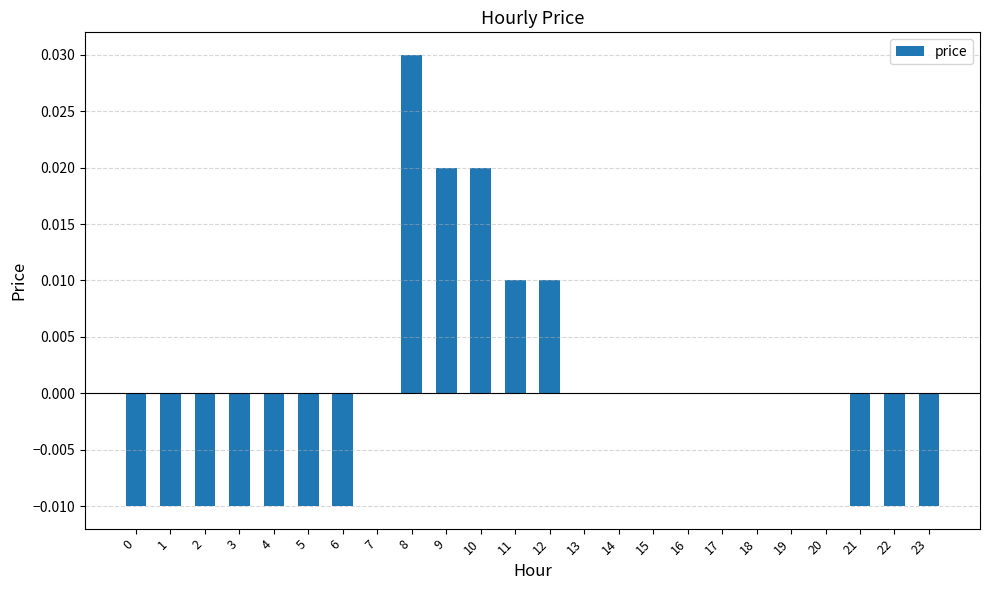

Are the bars horizontal?

No